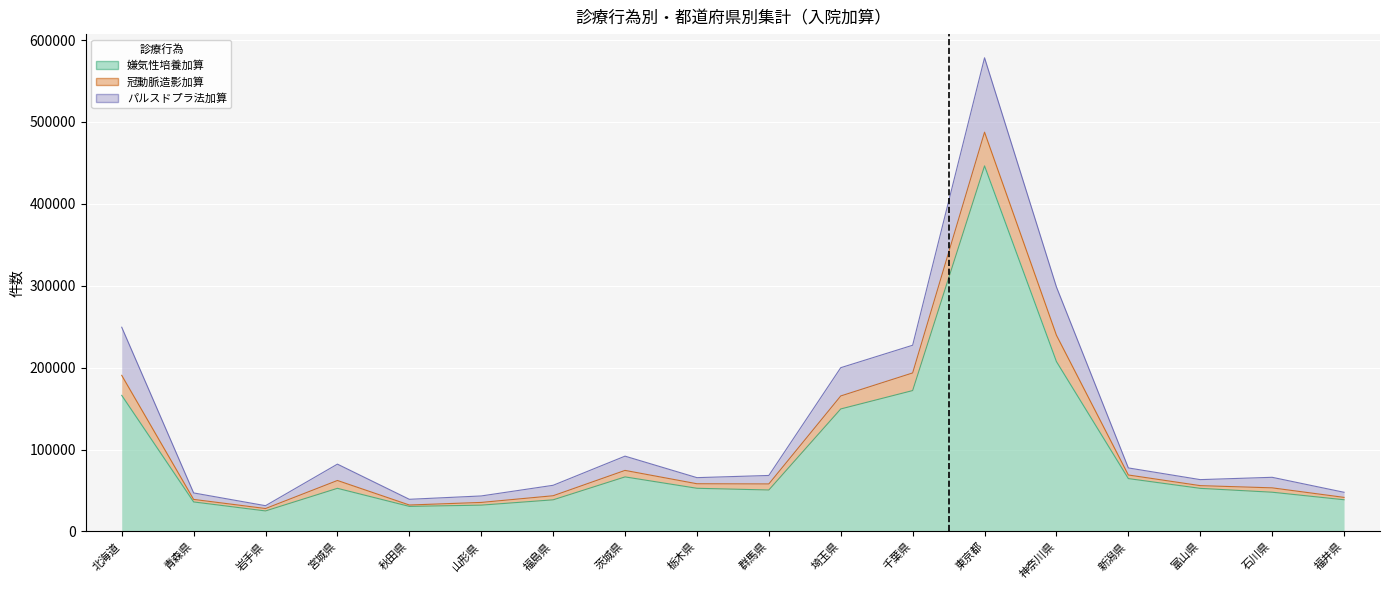

Which series changed the most between 茨城県 and 新潟県?

パルスドプラ法加算